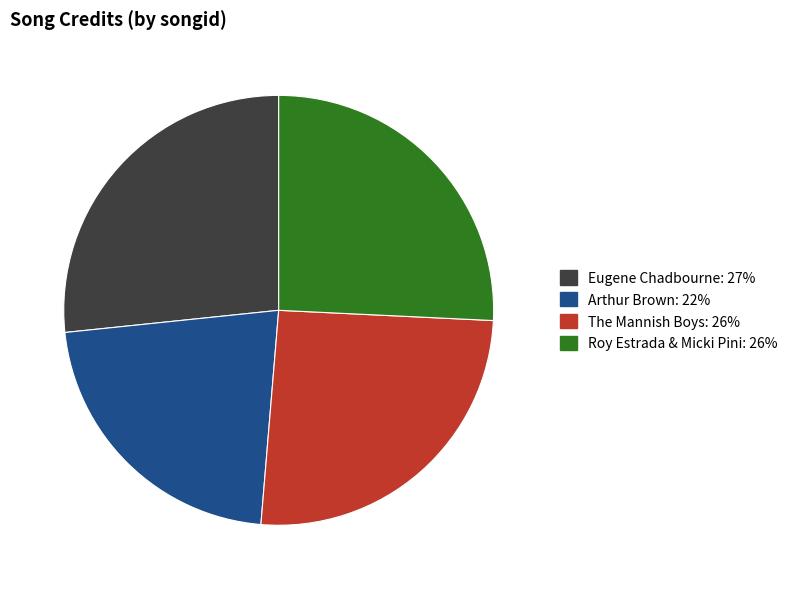

Does any single category account for the majority?

No